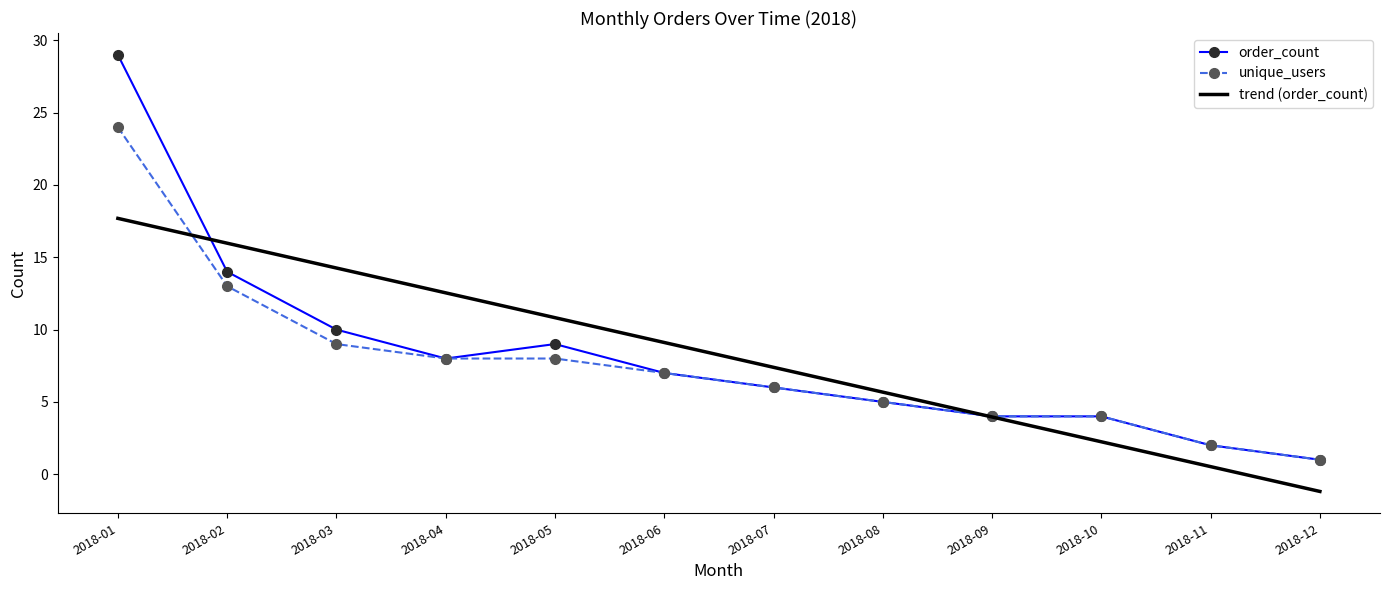

At which category is the sum across all series the highest?

2018-01